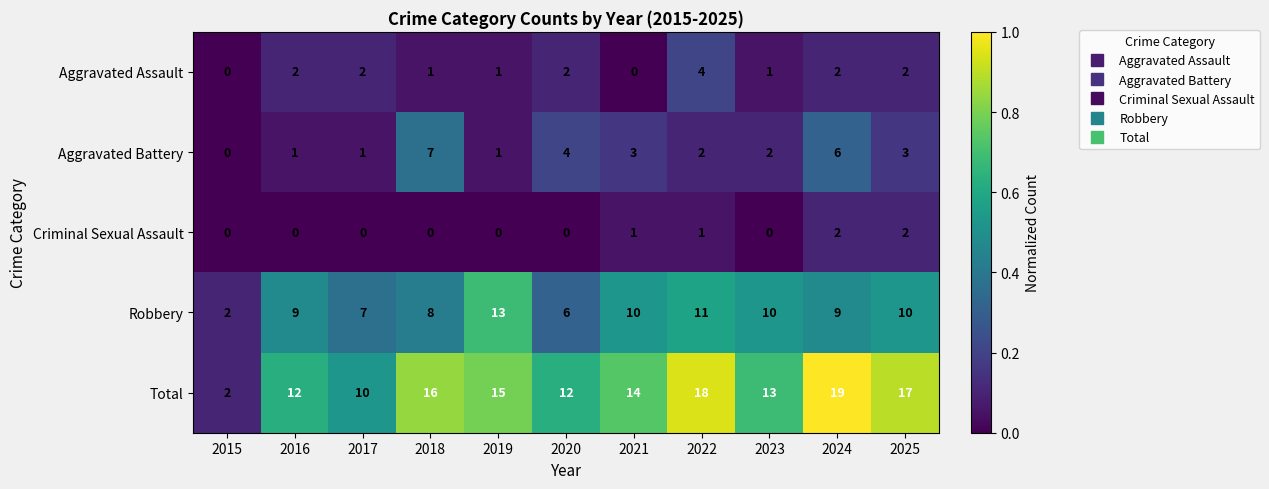

Which series has the largest total across all categories?

Total